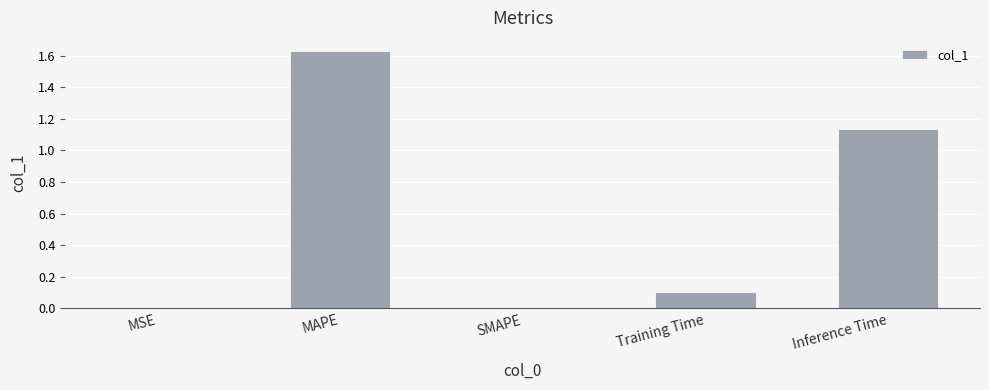

True or false: the data shows 0.0 at Training Time.

False